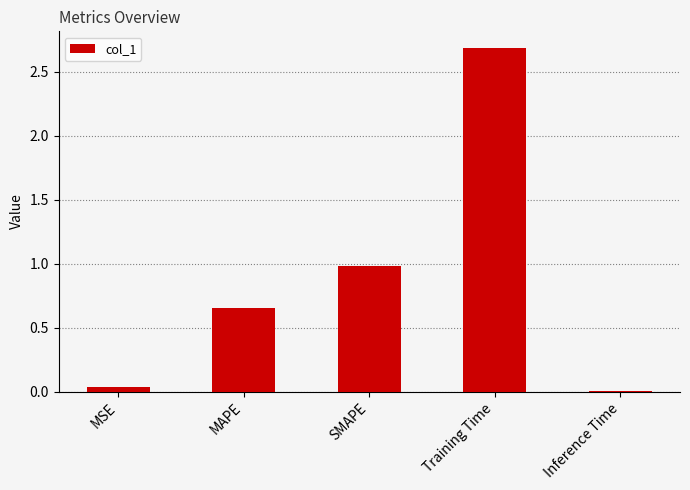

List the labels in order of value, largest first.

Training Time, SMAPE, MAPE, MSE, Inference Time